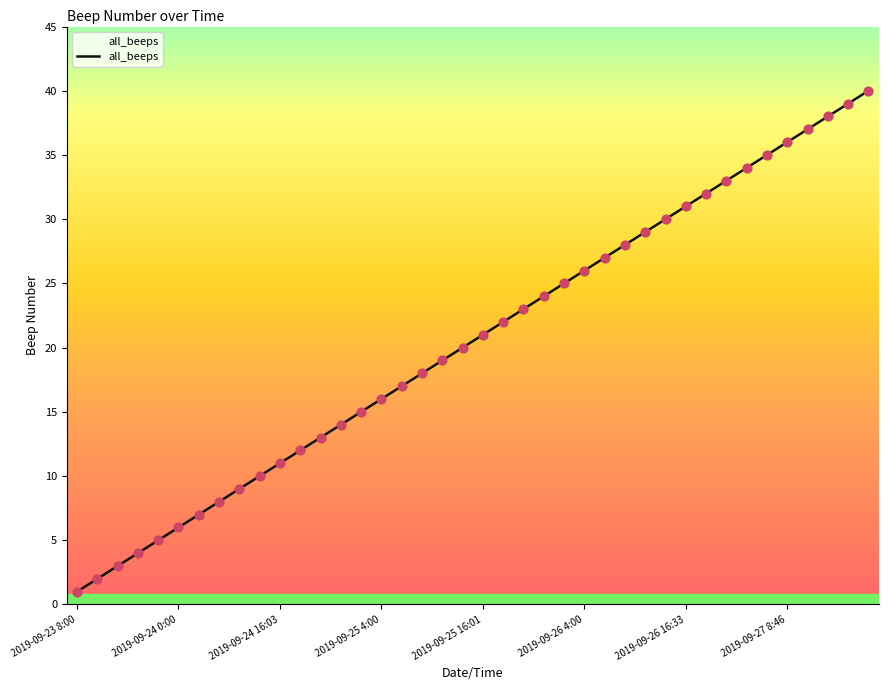

What is the maximum value shown in the chart?

40